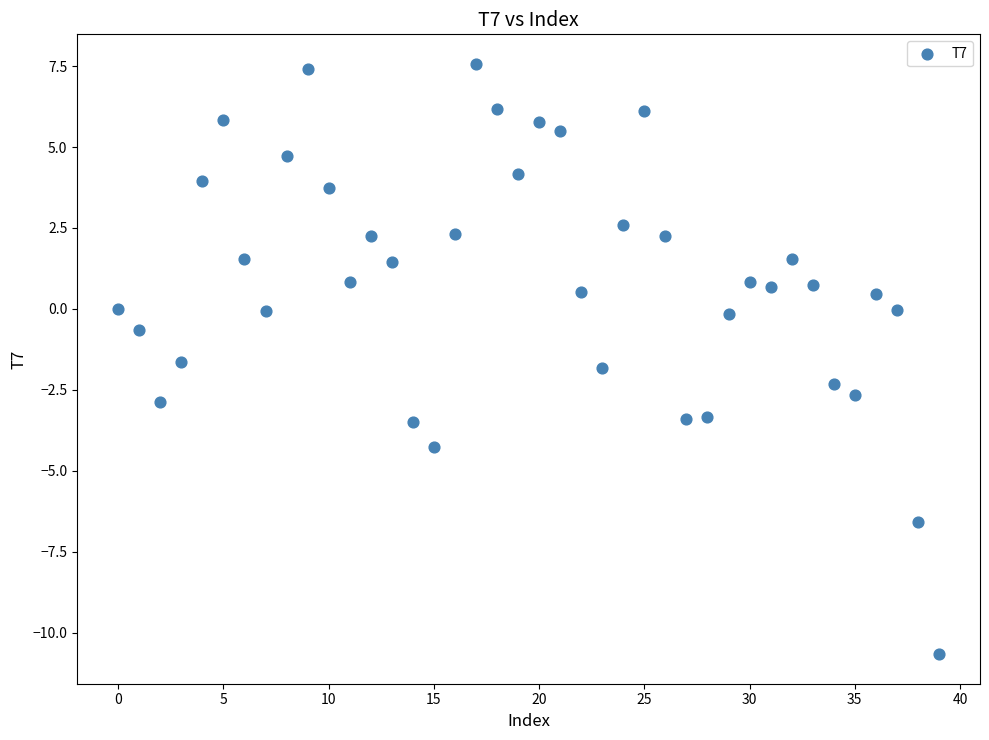

What Y value in the scatter plot is closest to -1?

-0.7